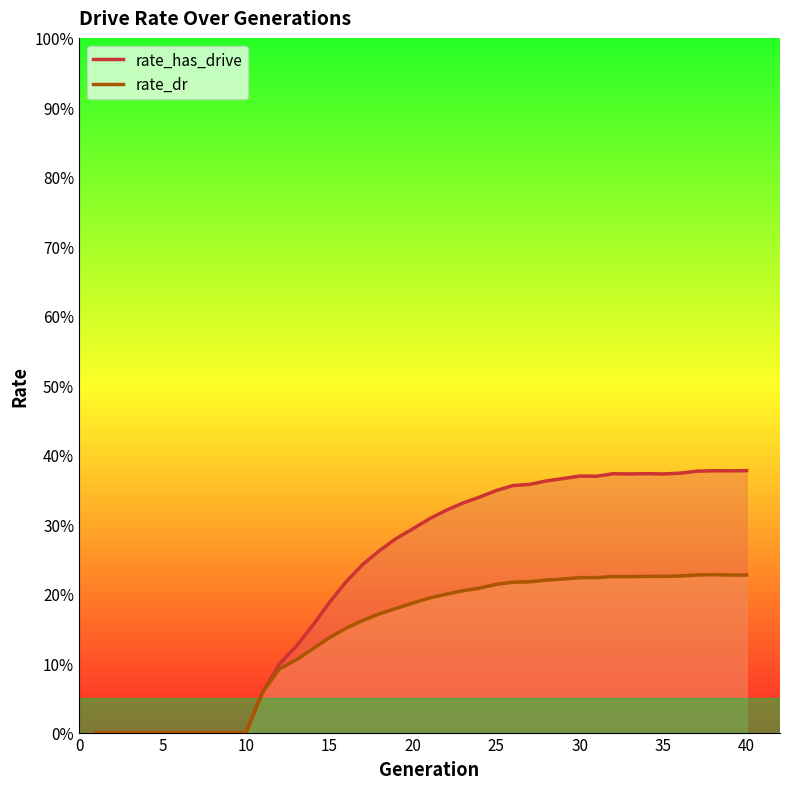

Which series has the largest range (max minus min)?

rate_has_drive